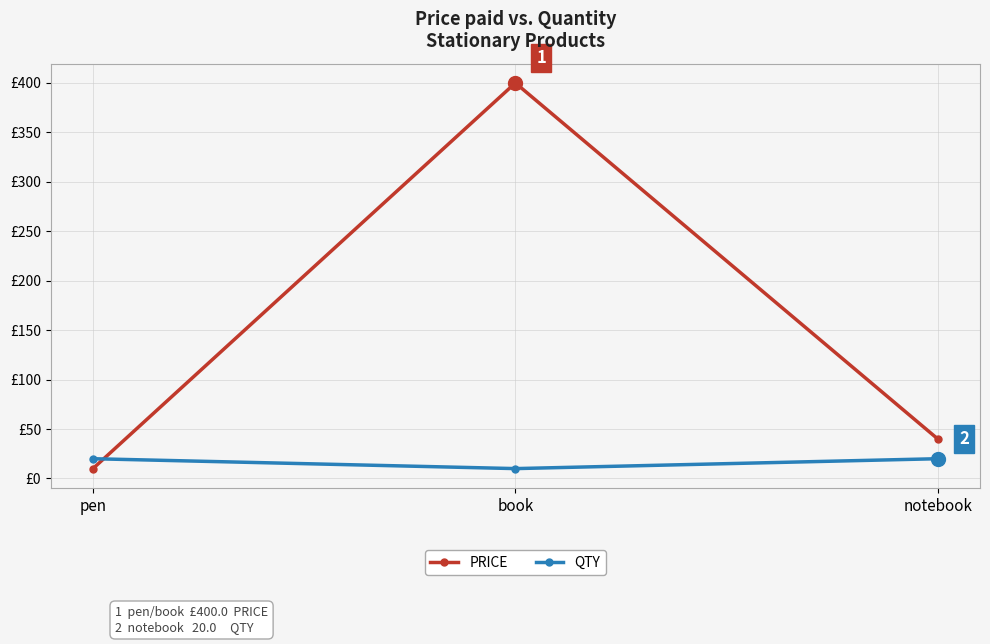

Rank the series by their average value, from highest to lowest.

PRICE, QTY